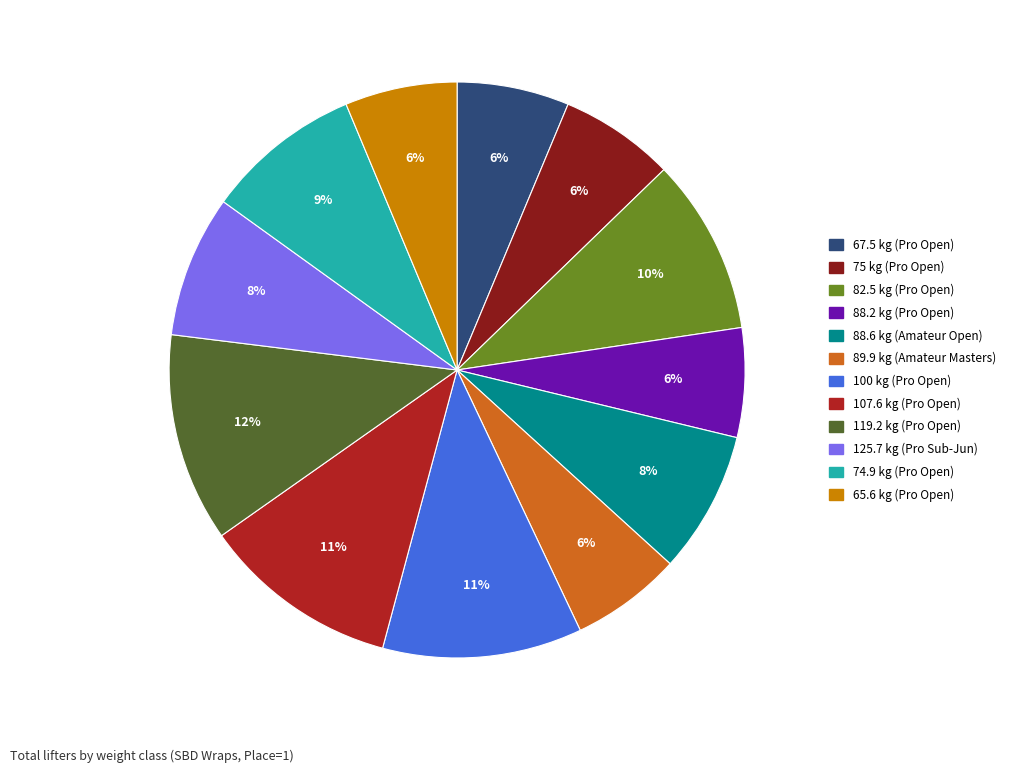

How many slices are in this pie chart?

12